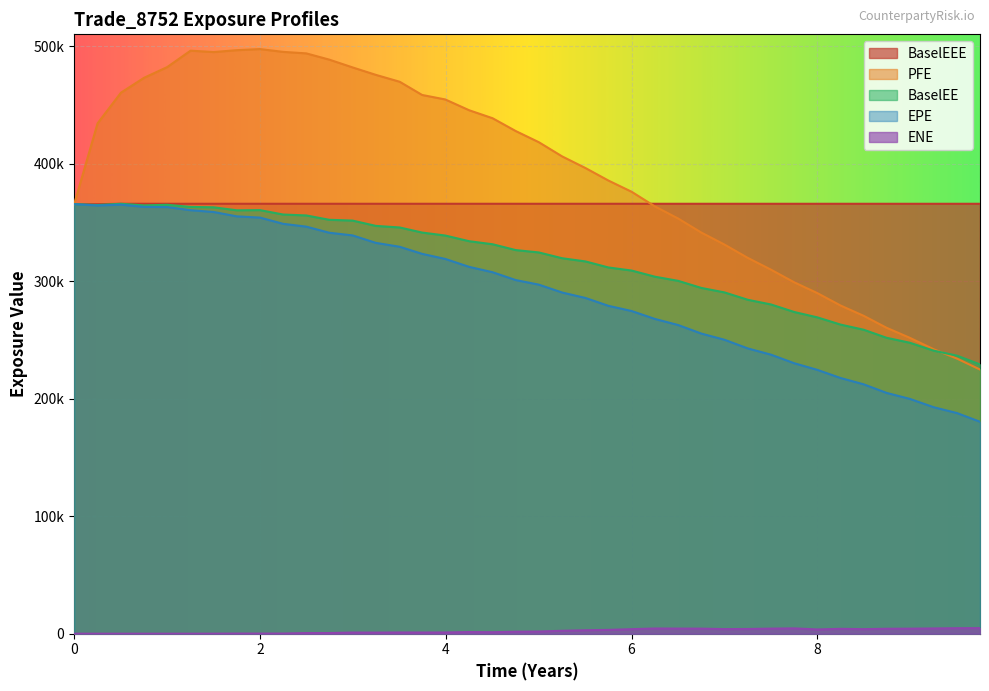

What is the approximate value of BaselEEE at 3.50411?

365821.0